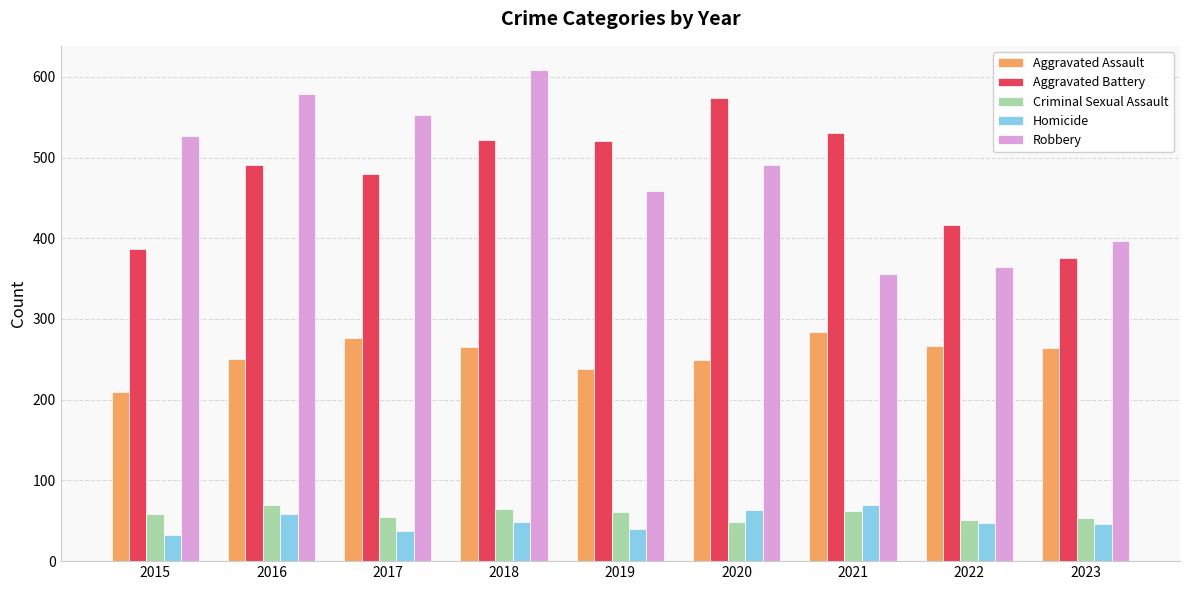

The Homicide series shows 13 at 2017. True or false?

False